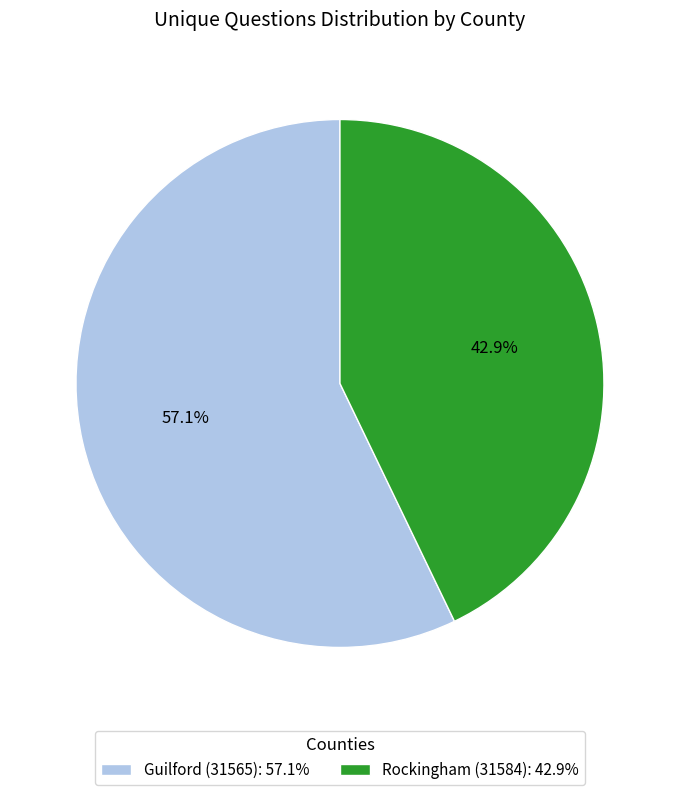

How many slices are in this pie chart?

2